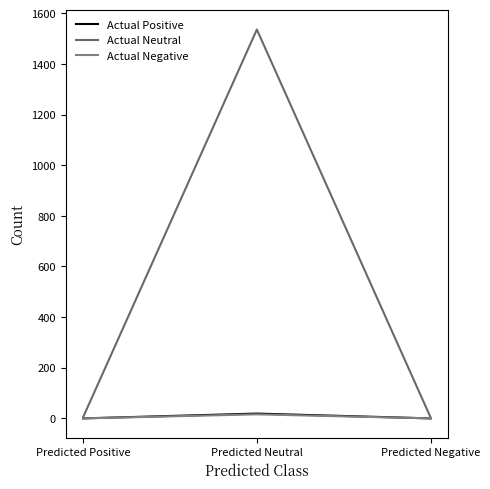

How many lines are shown in the chart?

3